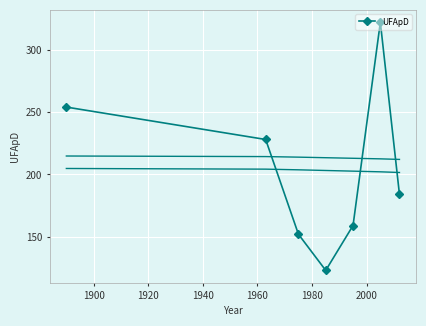

What is the value of the UFApD point at the 4th from the left?

123